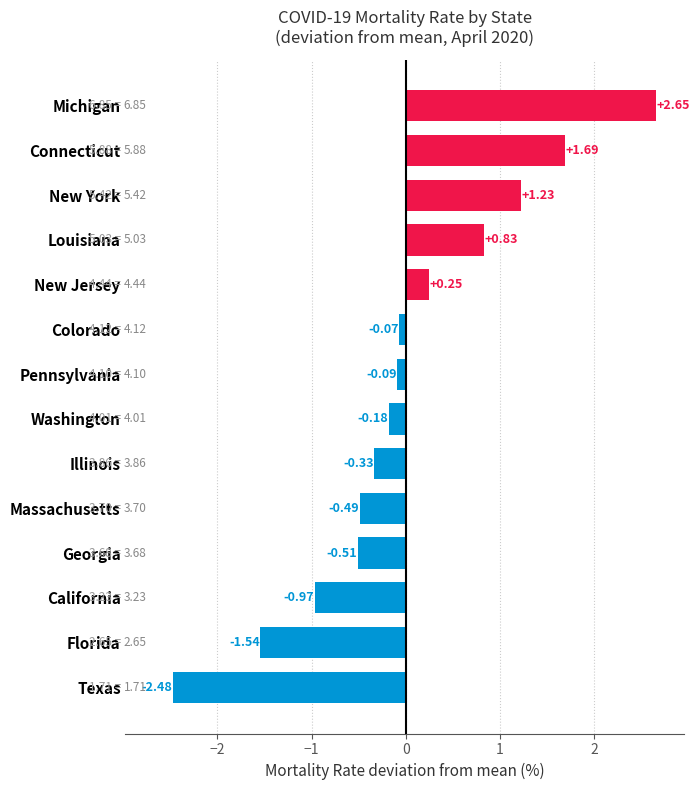

What is the difference between the maximum and minimum values?

5.1